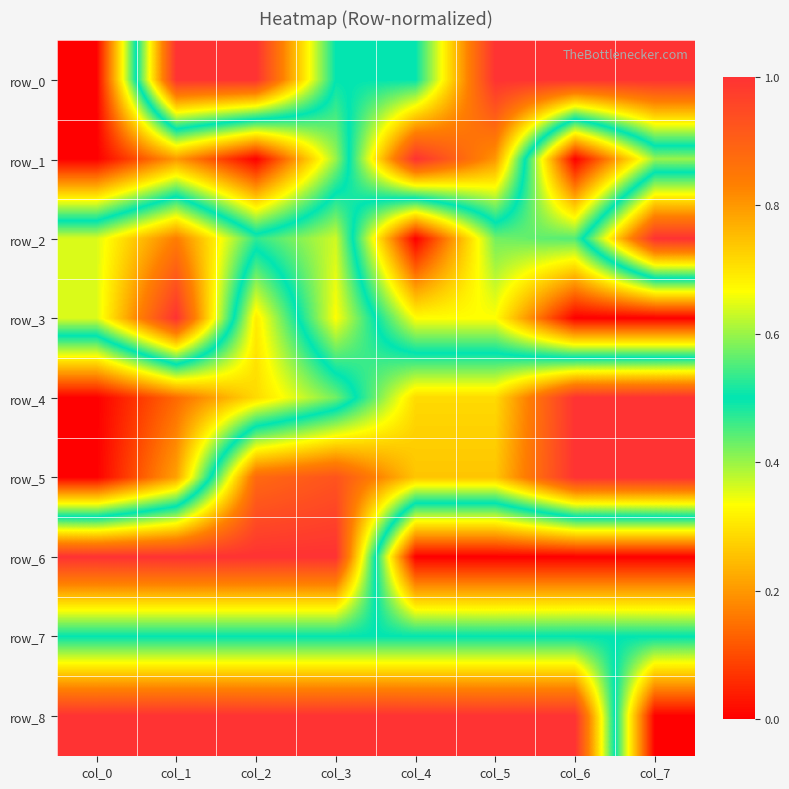

Between col_2 and col_0, which is larger?

col_2